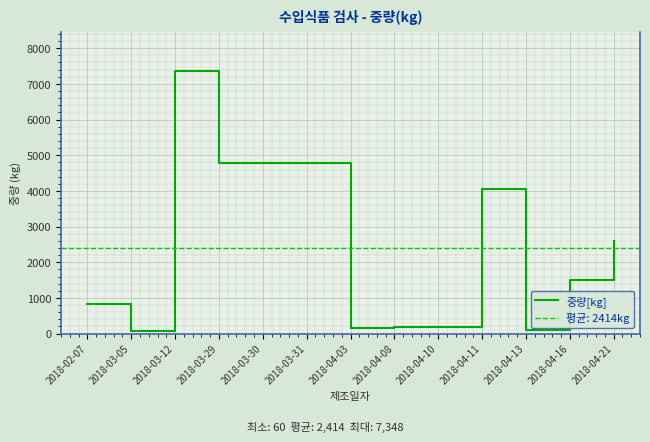

How many interior local valleys (lower than both neighbors) does the data have?

4